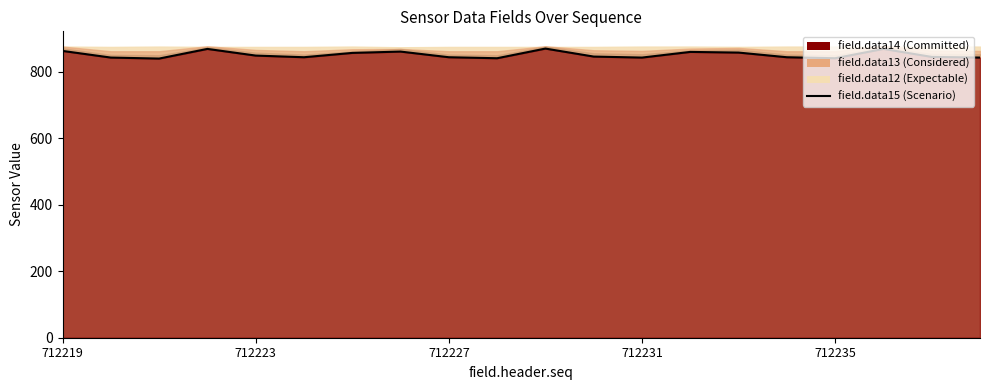

What is the minimum value shown in the chart?

839